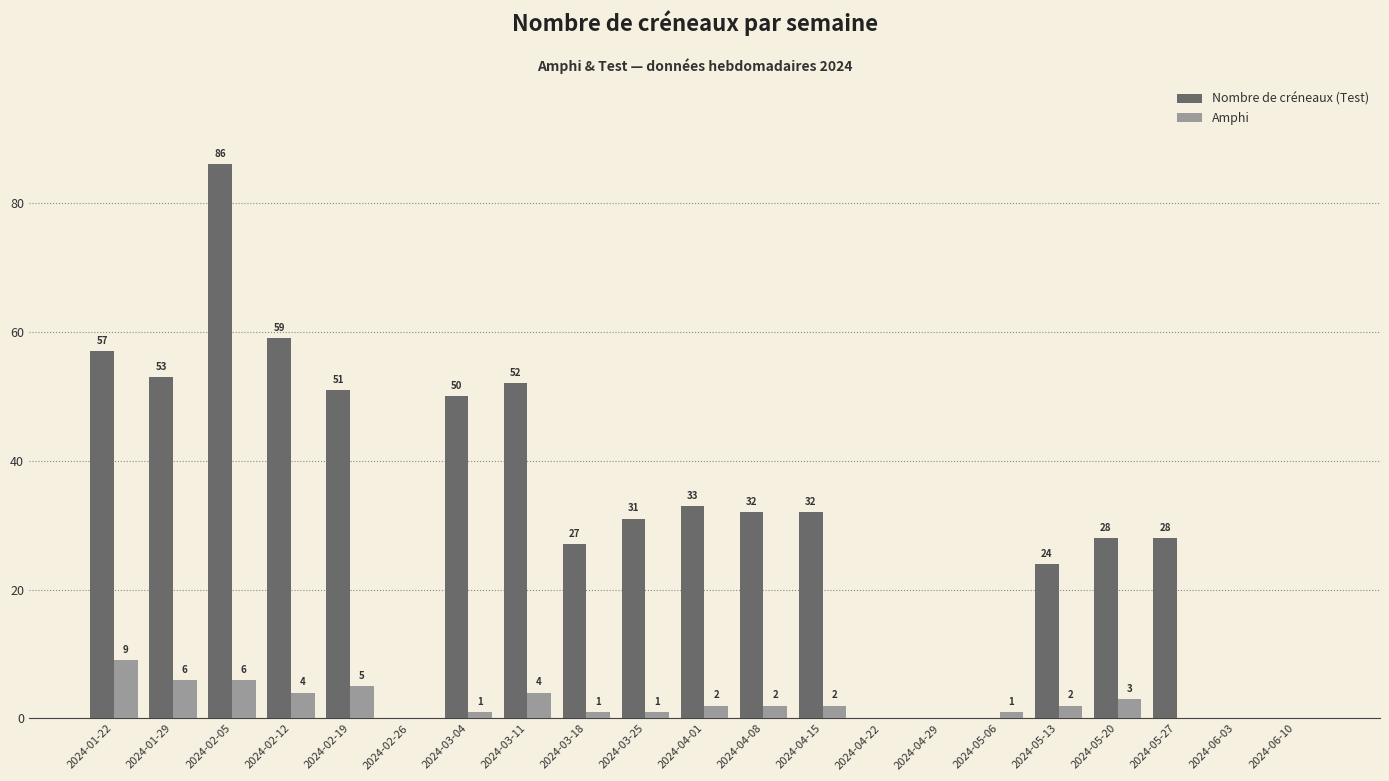

What are all the series names shown in the legend?

Nombre de créneaux (Test), Amphi